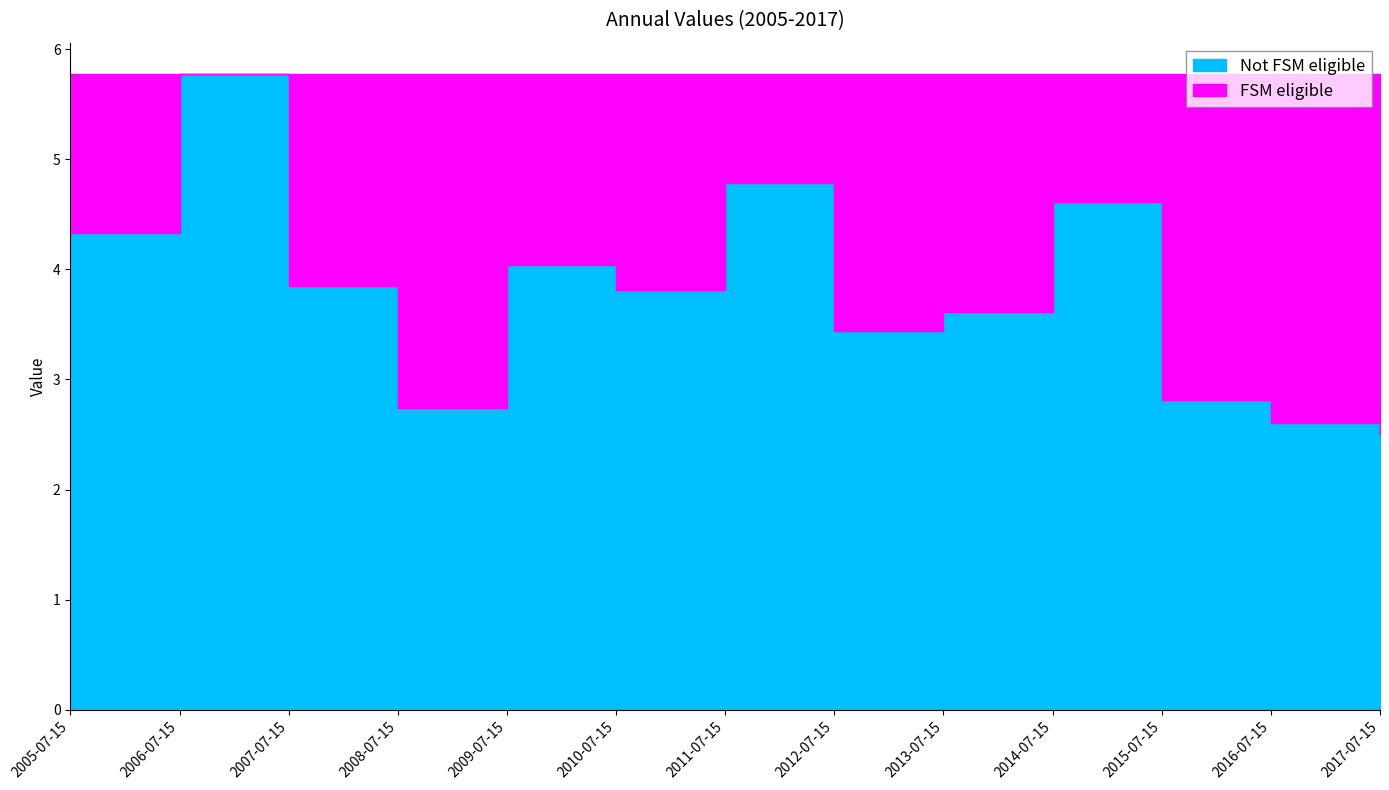

The value at 2007-07-15 is 3.8. True or false?

True